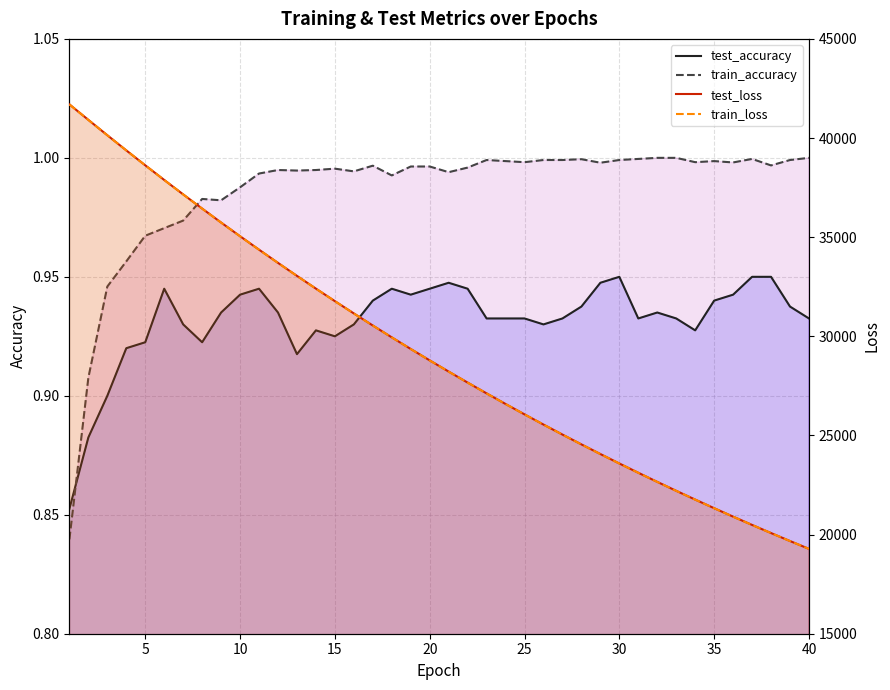

What is the difference between the second highest and minimum values in the train_loss series?

21633.3